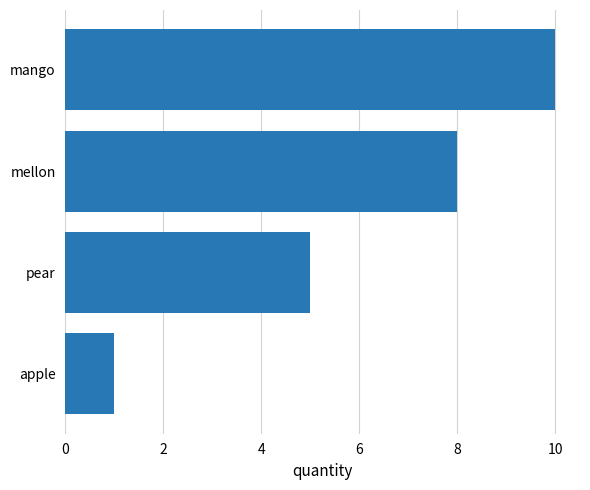

List the labels in order of value, largest first.

mango, mellon, pear, apple